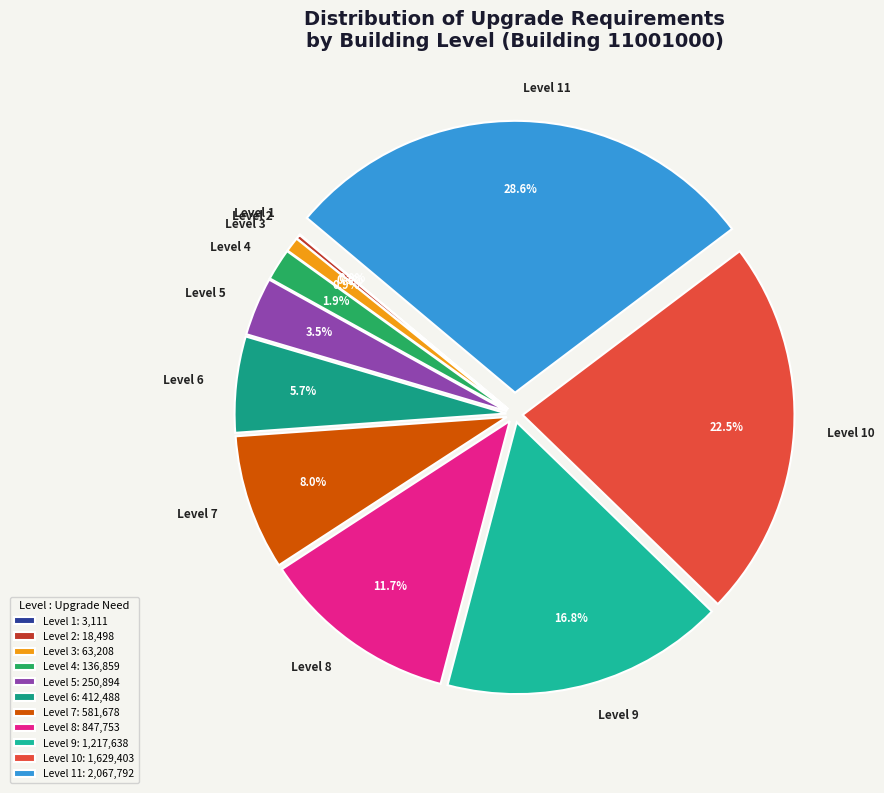

Which has a higher value, Level 6 or Level 9?

Level 9